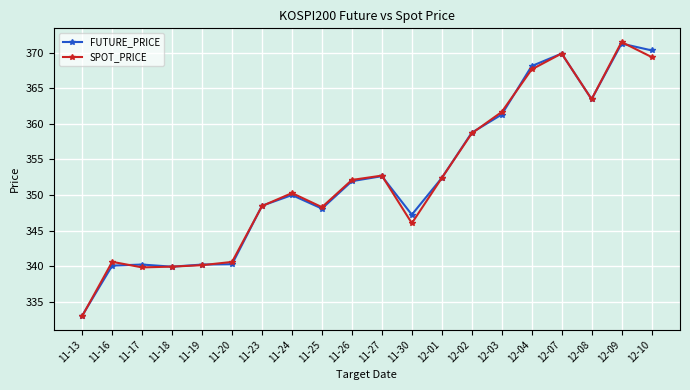

True or false: FUTURE_PRICE and SPOT_PRICE cross at least once.

True